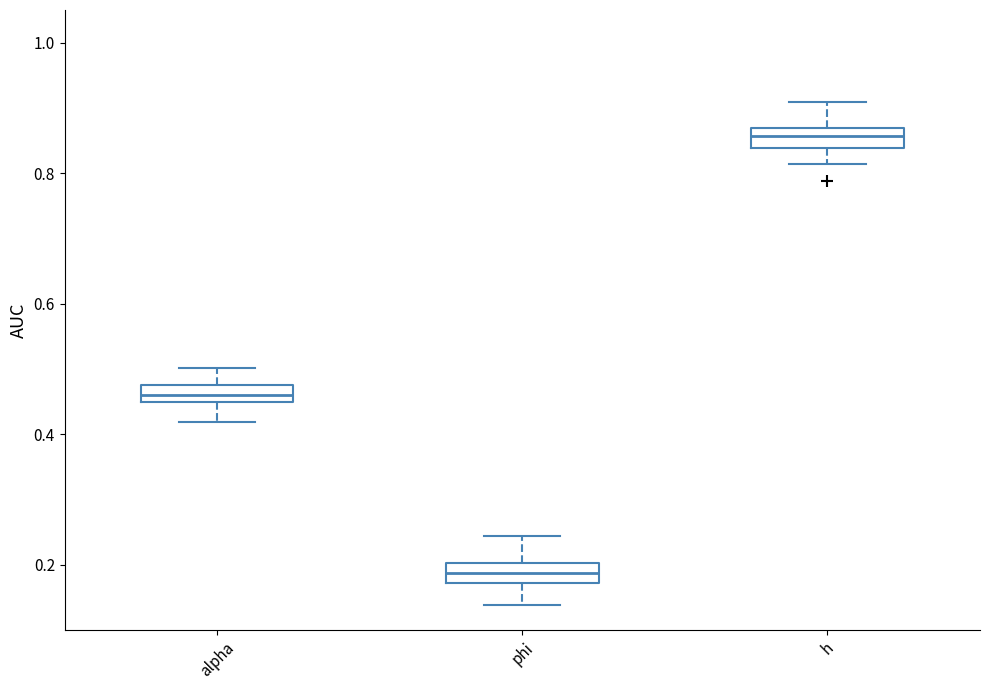

Where does the upper whisker of the box for h end on the y-axis? The values are not printed on the chart, so give them approximately, as read against the axis.

0.90